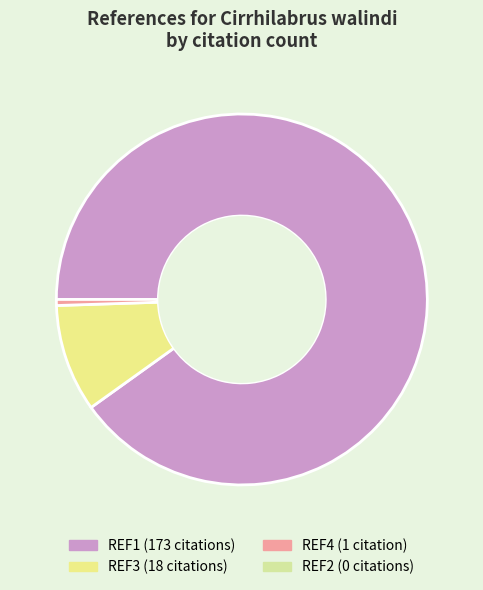

Is there any slice that represents more than half of the pie?

Yes